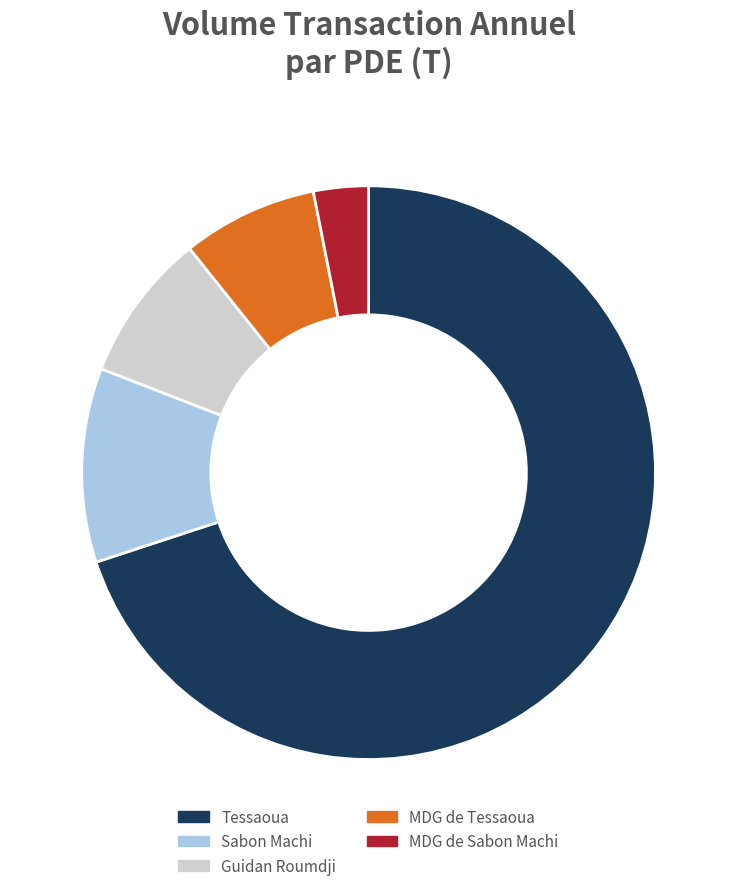

Do Tessaoua and Sabon Machi together represent more than half of the pie?

Yes